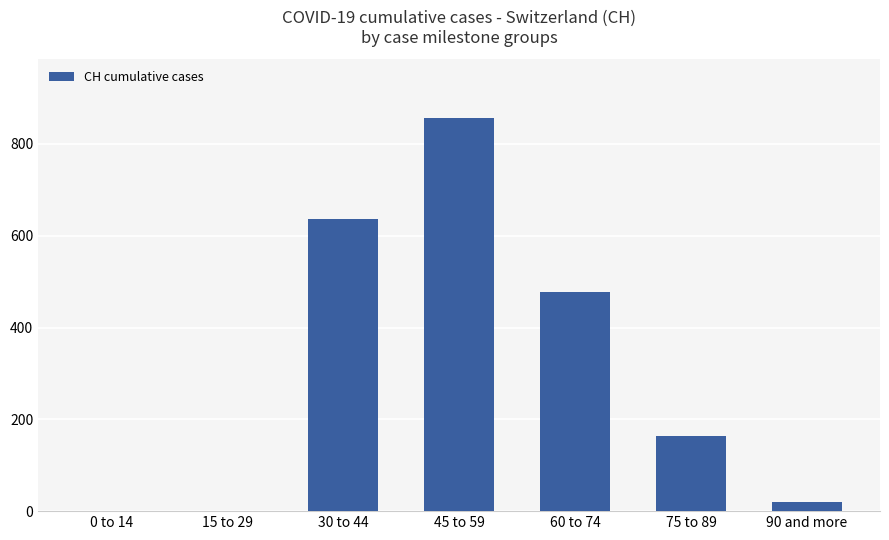

Is it true that the value at 60 to 74 is 477?

True